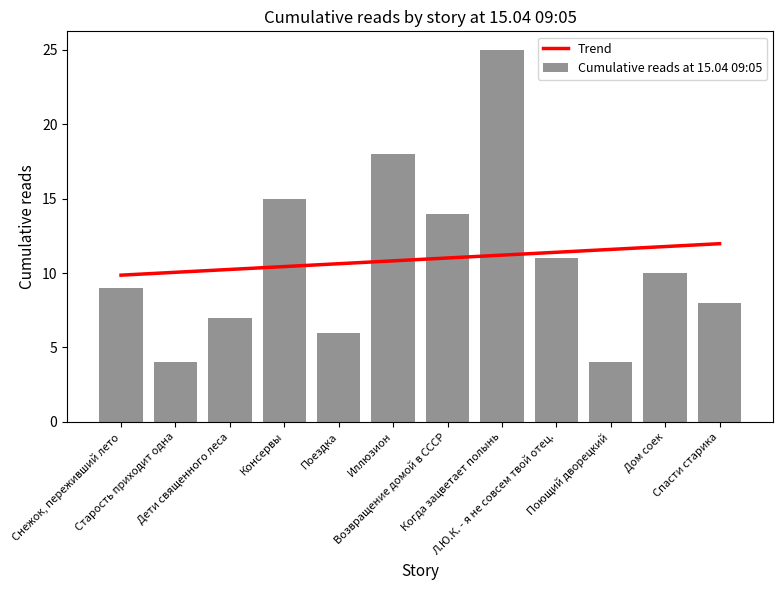

Rank the series by their maximum value, from highest to lowest.

Cumulative reads at 15.04 09:05, Trend